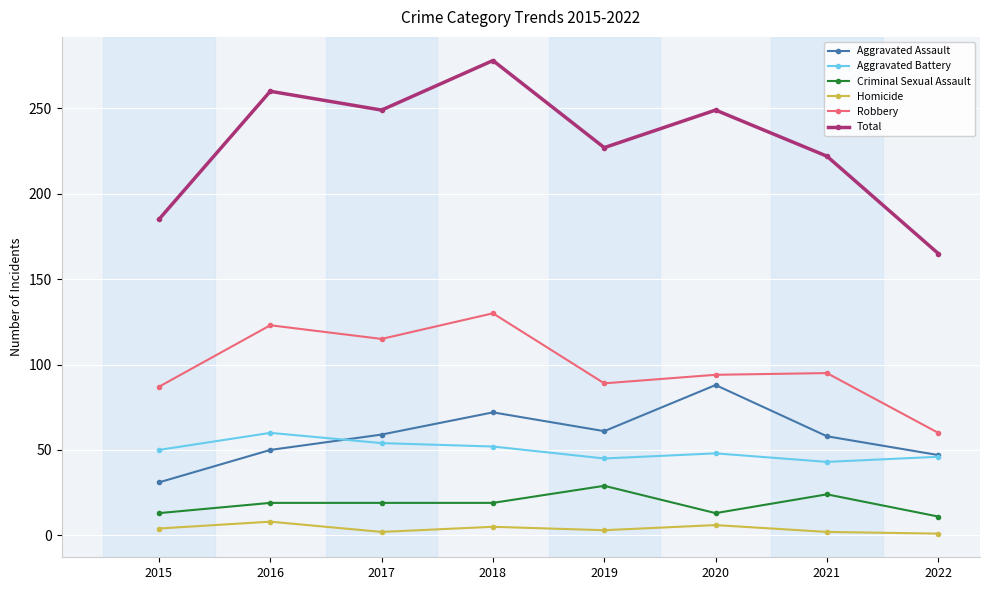

What is the sum of all Homicide values?

31